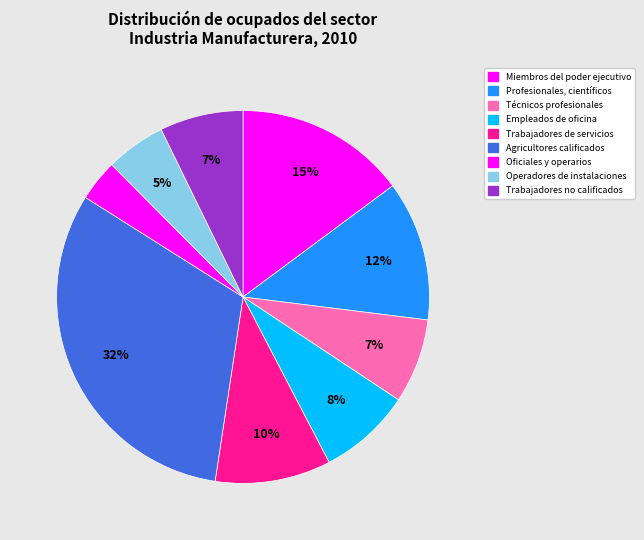

How many slices are in this pie chart?

9